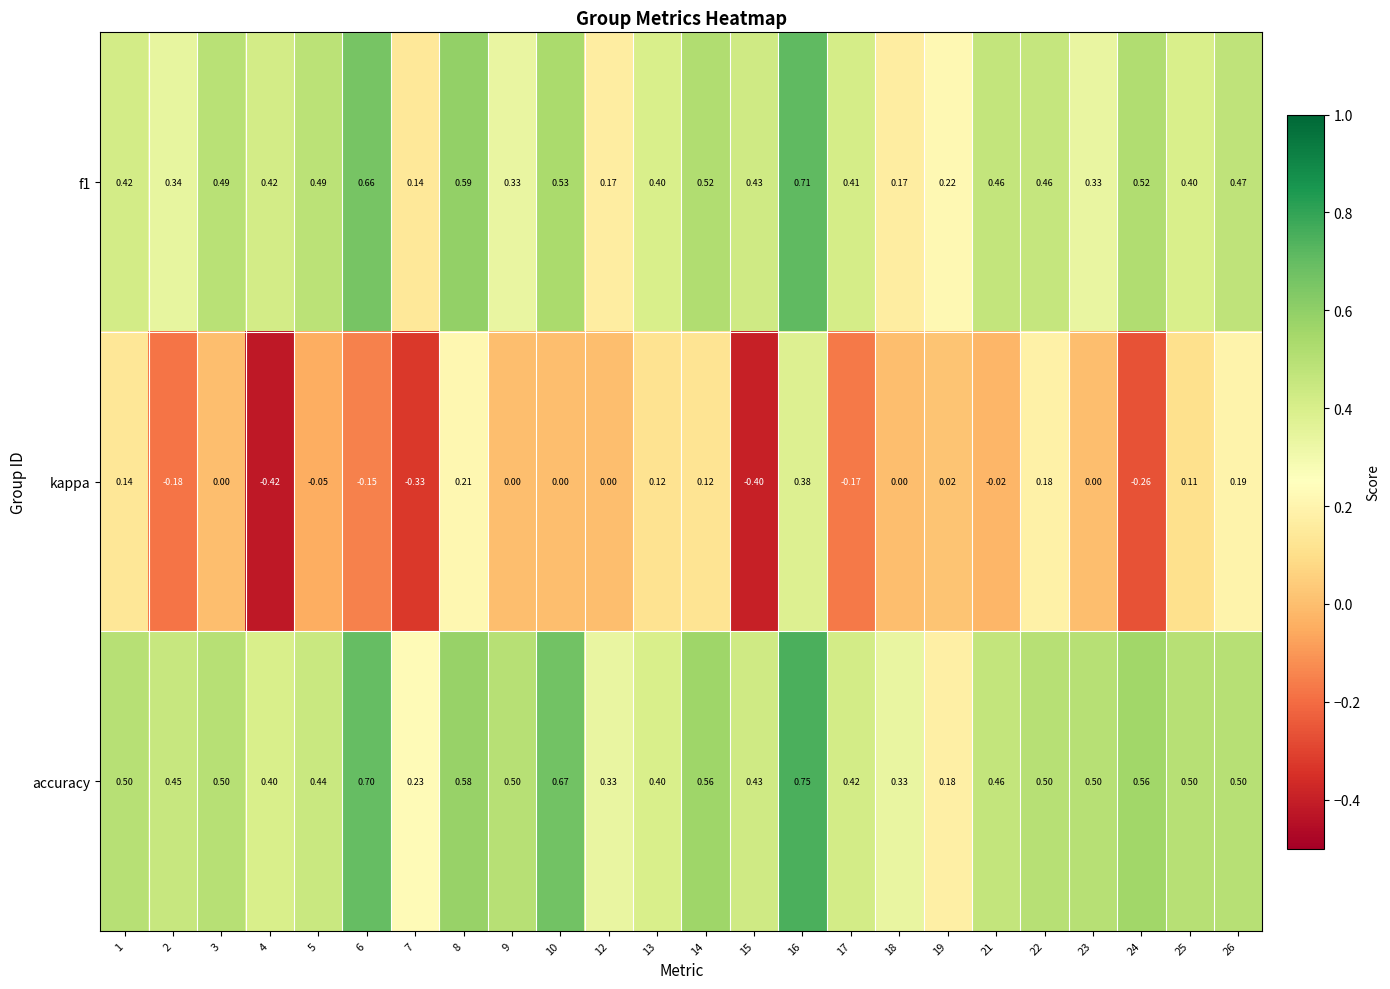

Which series has the largest total across all categories?

accuracy